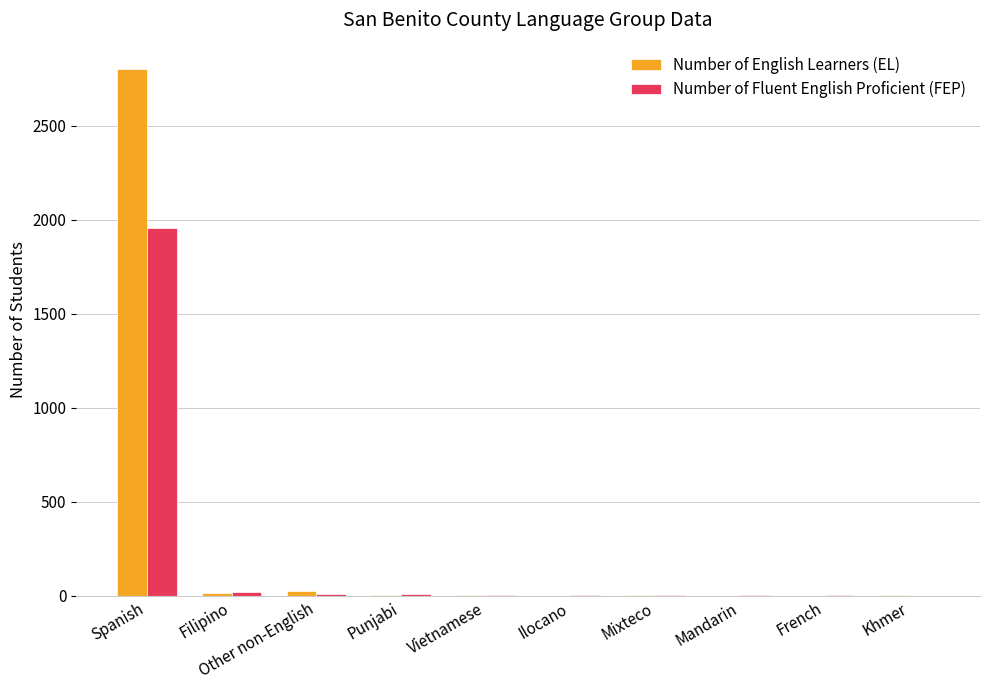

At which label is Number of English Learners (EL) closest to 1401?

Other non-English